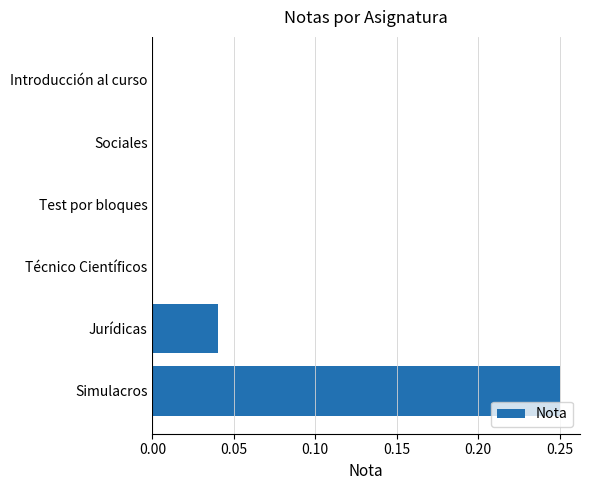

What is the sum of all values?

0.3